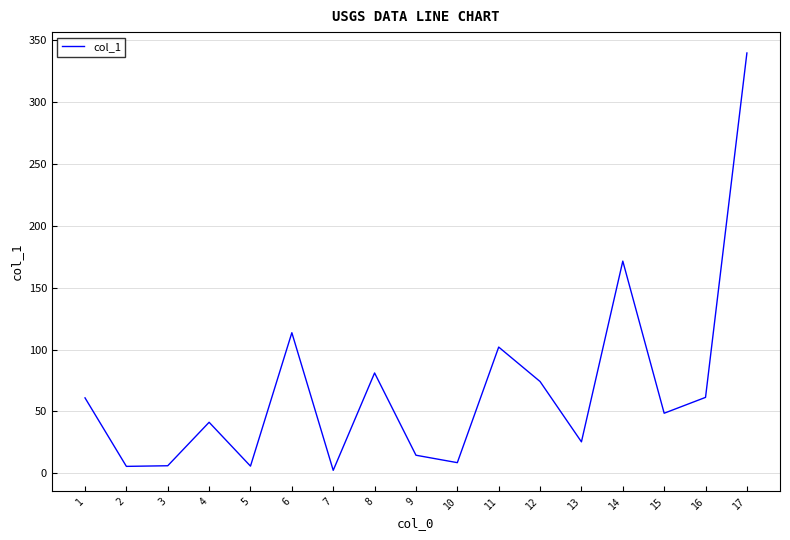

What is the difference between the maximum and second lowest values?

333.7